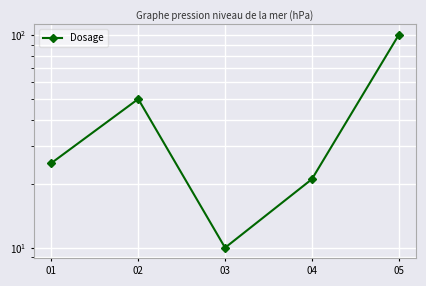

At which category does the data reach its first local peak?

02